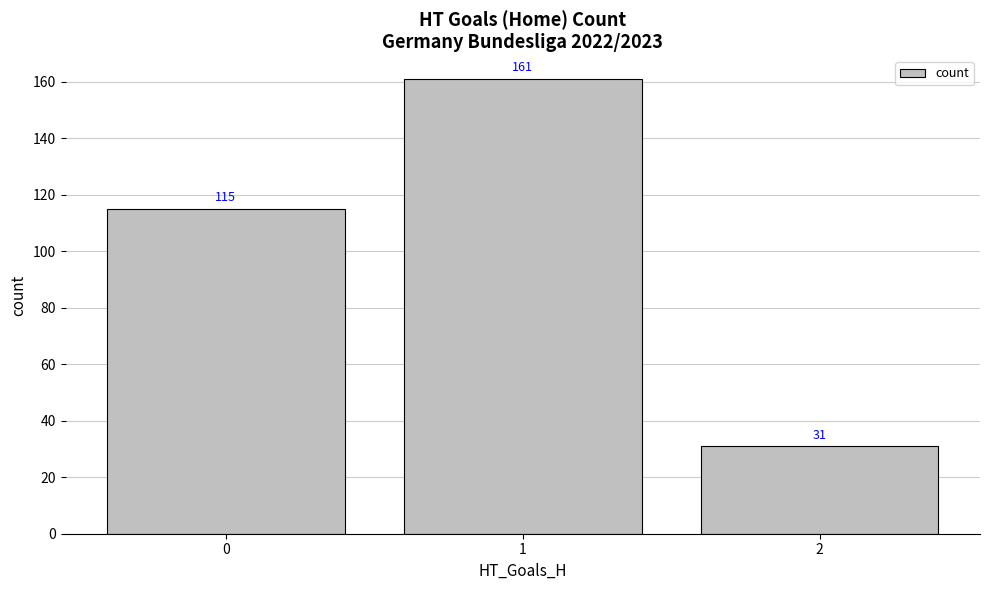

What is the difference between the values at 2 and 0?

84